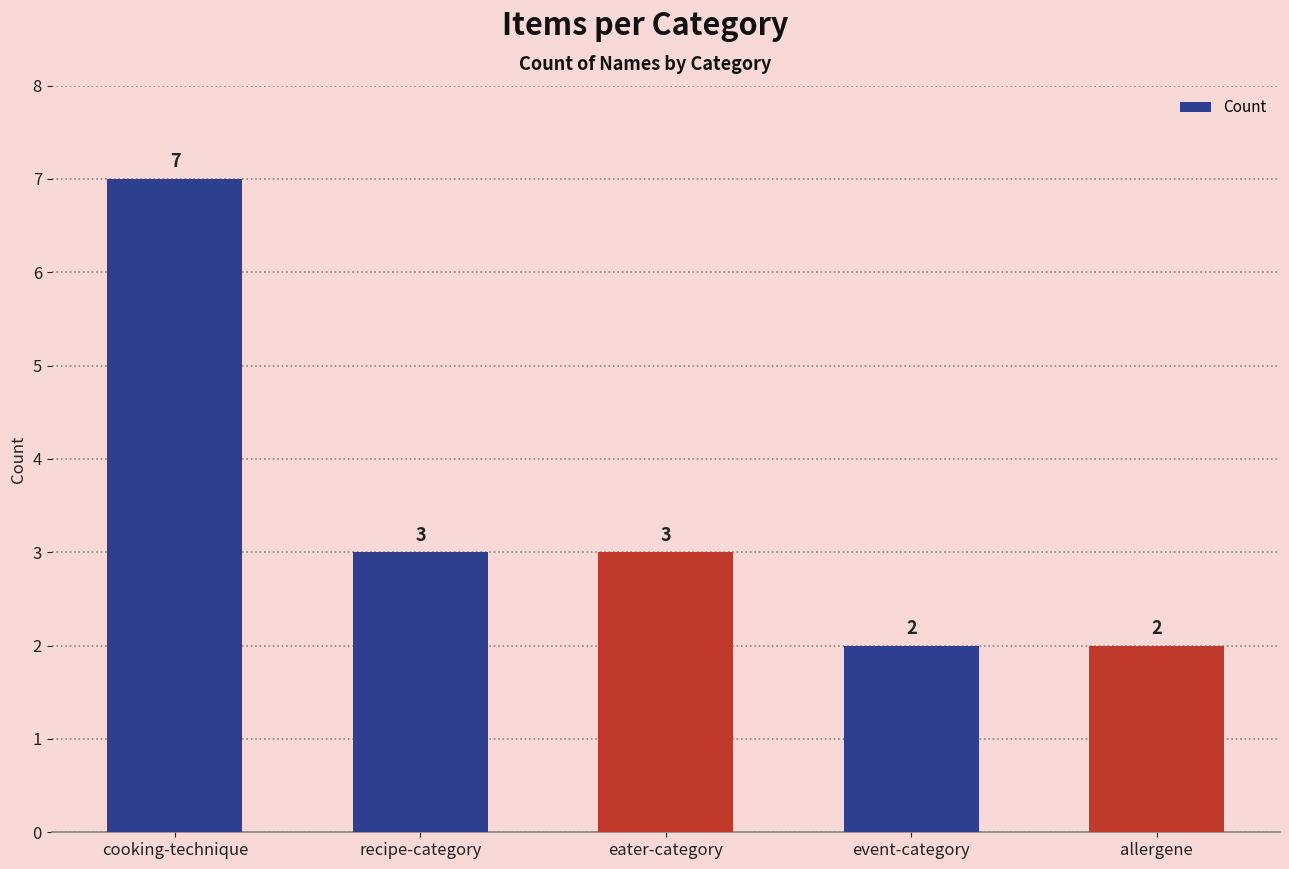

Approximately how many times larger is the value at event-category compared to allergene?

1.0